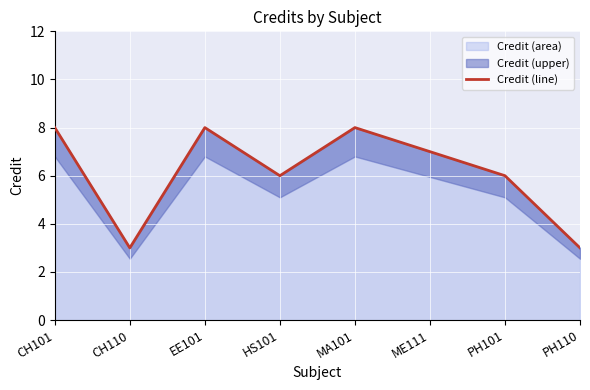

What is the label of the 8th point from the left?

PH110